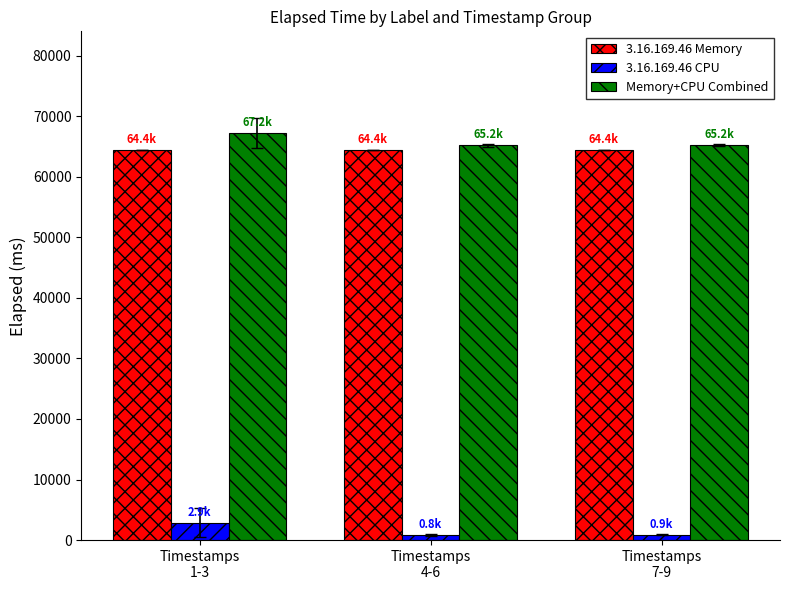

What is the difference between the maximum and minimum values in the 3.16.169.46 Memory series?

1.0